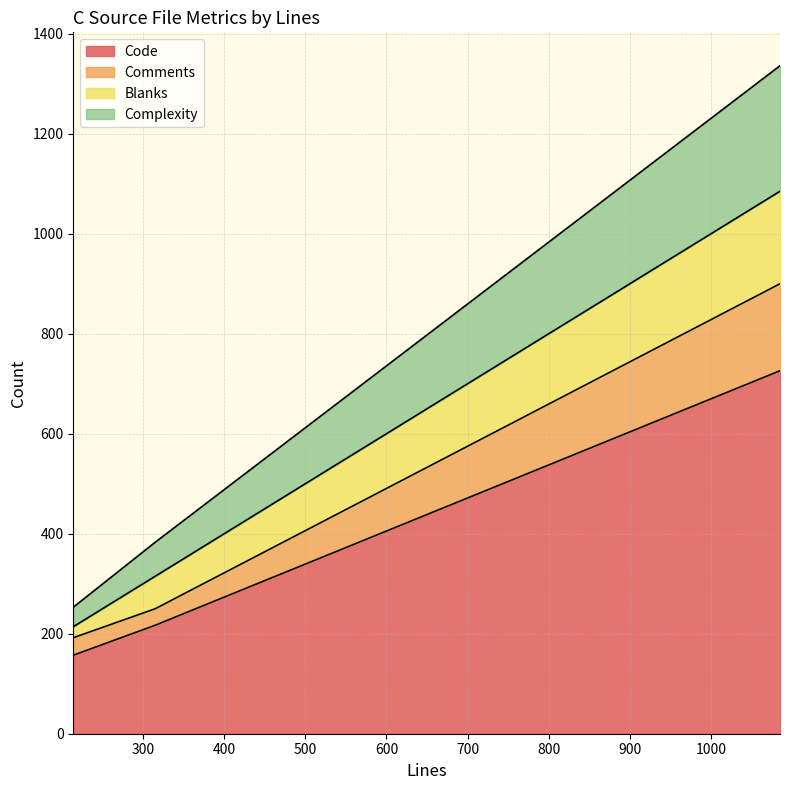

The Comments series shows 35 at 214. True or false?

True